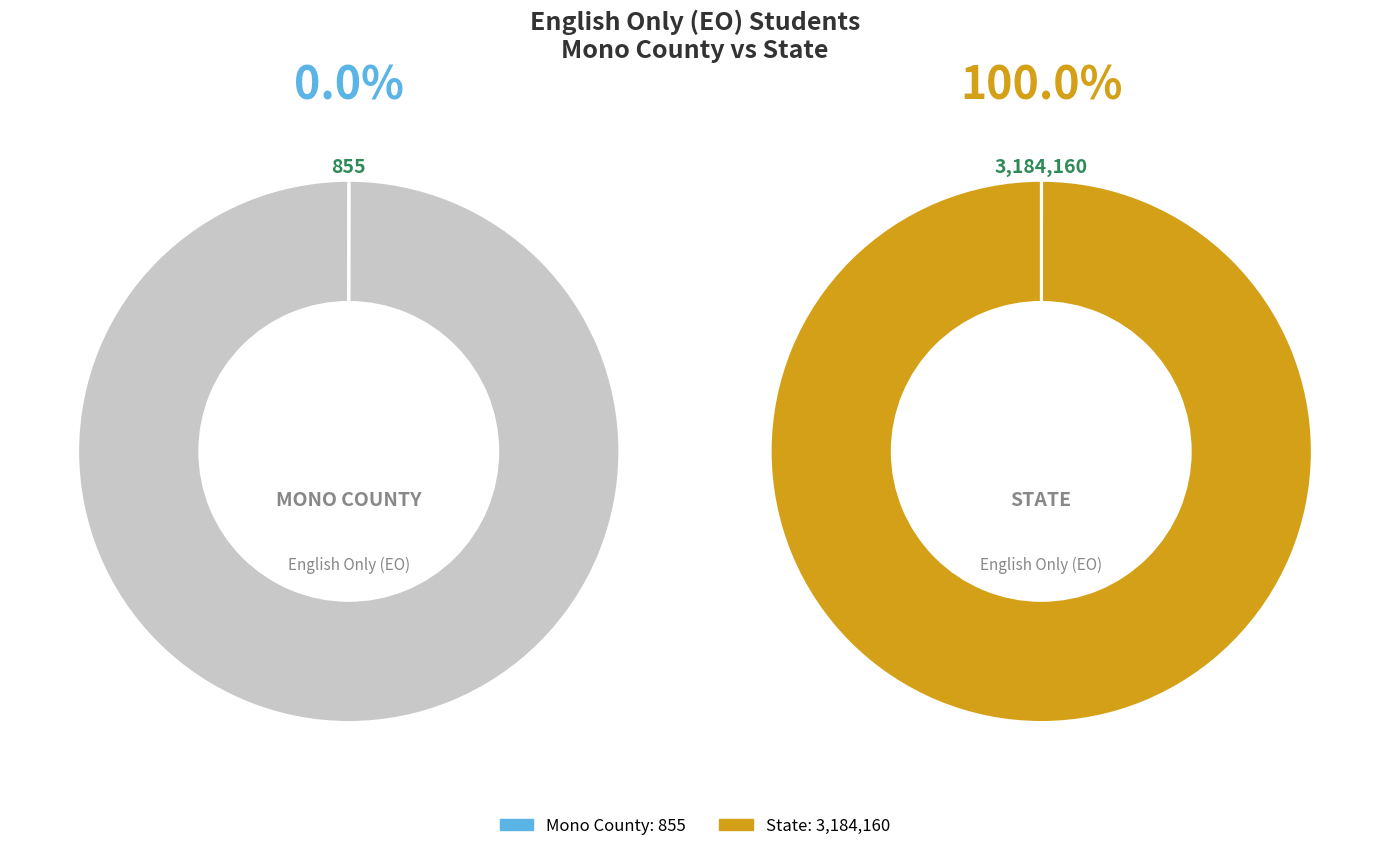

Is there a majority slice in this chart?

Yes